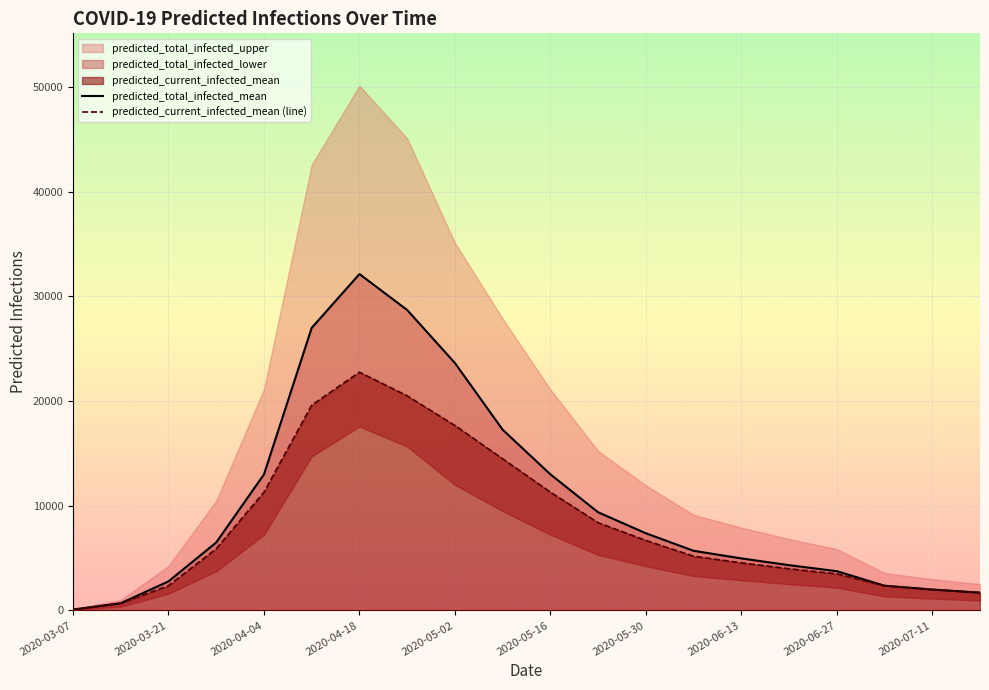

True or false: predicted_total_infected_mean and predicted_current_infected_mean (line) intersect in this chart.

False